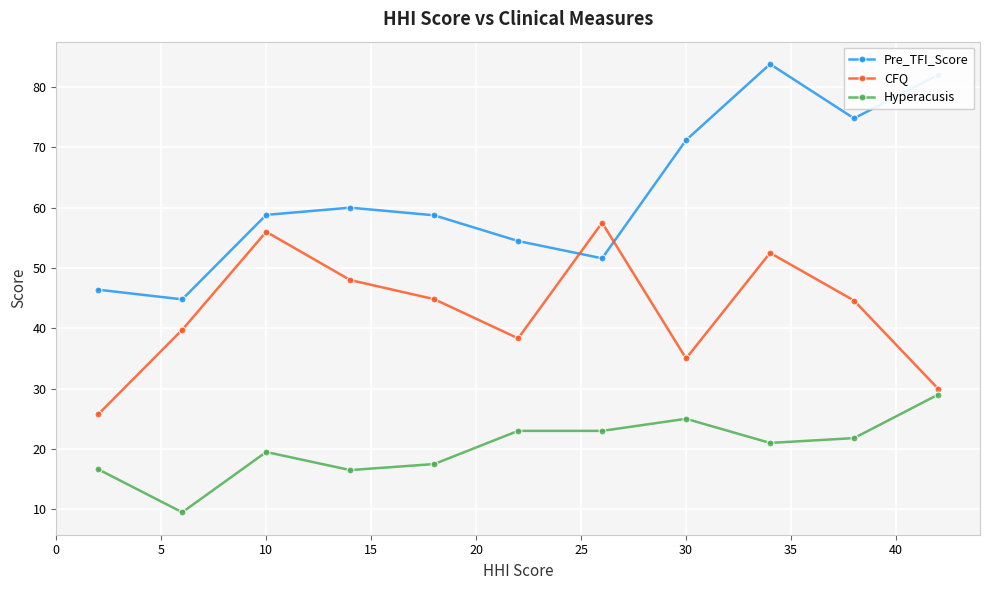

What is the maximum value for Hyperacusis?

29.0